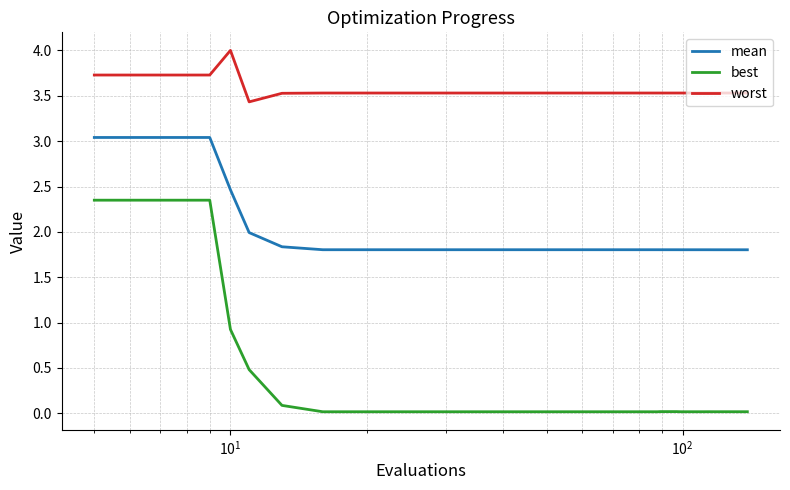

List the series in order of their peak value, highest first.

worst, mean, best